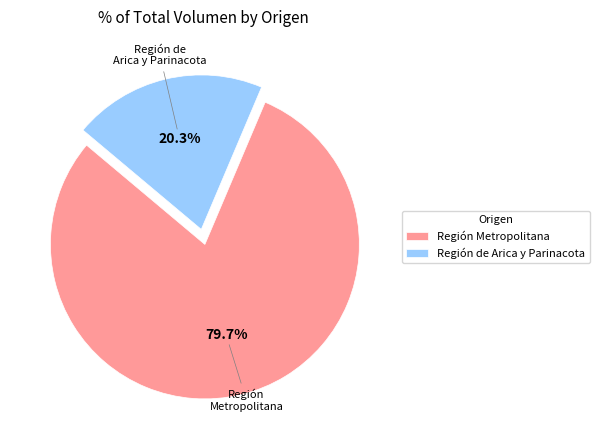

Does any single category account for the majority?

Yes